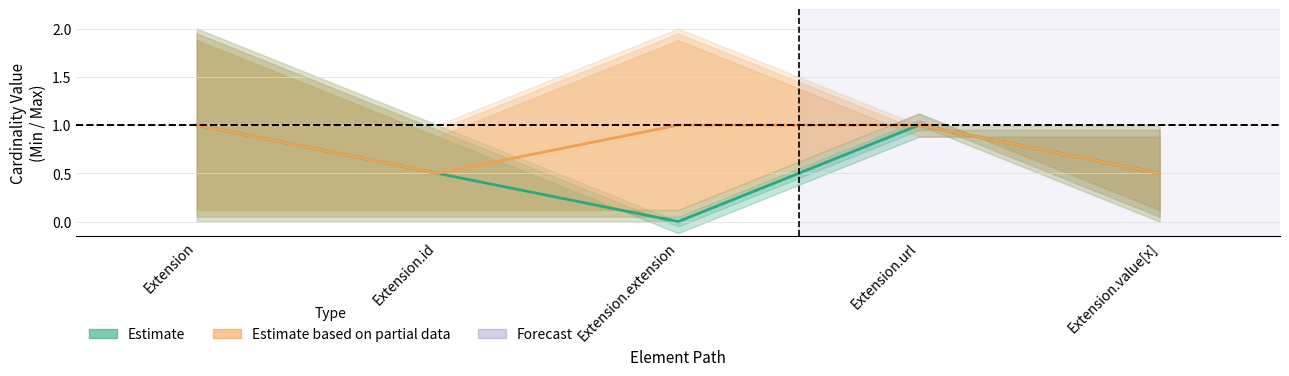

At which category does the chart reach its peak across all series?

Extension